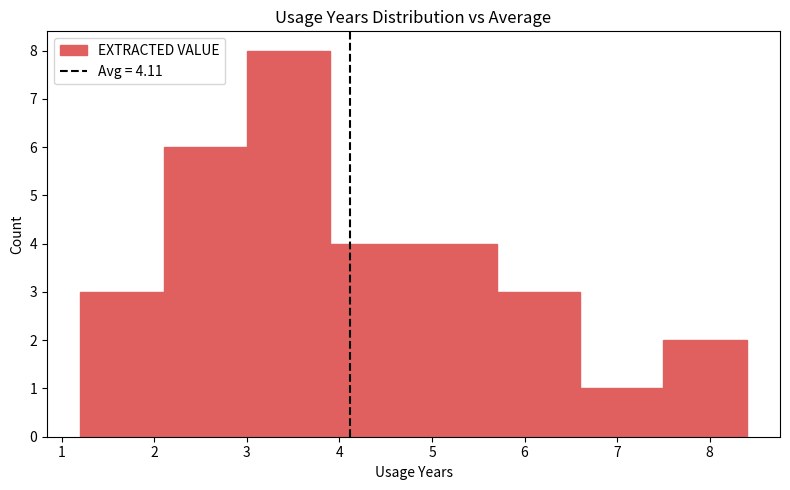

Reading left to right, list every bar in this chart as the range it spans on the x-axis followed by its height. The values are not printed on the chart, so give them approximately, as read against the axis.

1.2 to 2.1: 3
2.1 to 3.0: 6
3.0 to 3.9: 8
3.9 to 4.8: 4
4.8 to 5.7: 4
5.7 to 6.6: 3
6.6 to 7.5: 1
7.5 to 8.4: 2